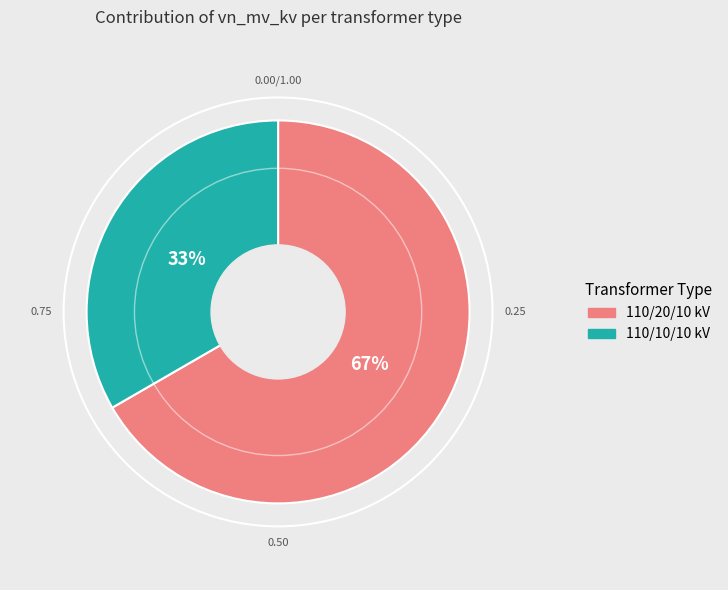

Does any single category account for the majority?

Yes